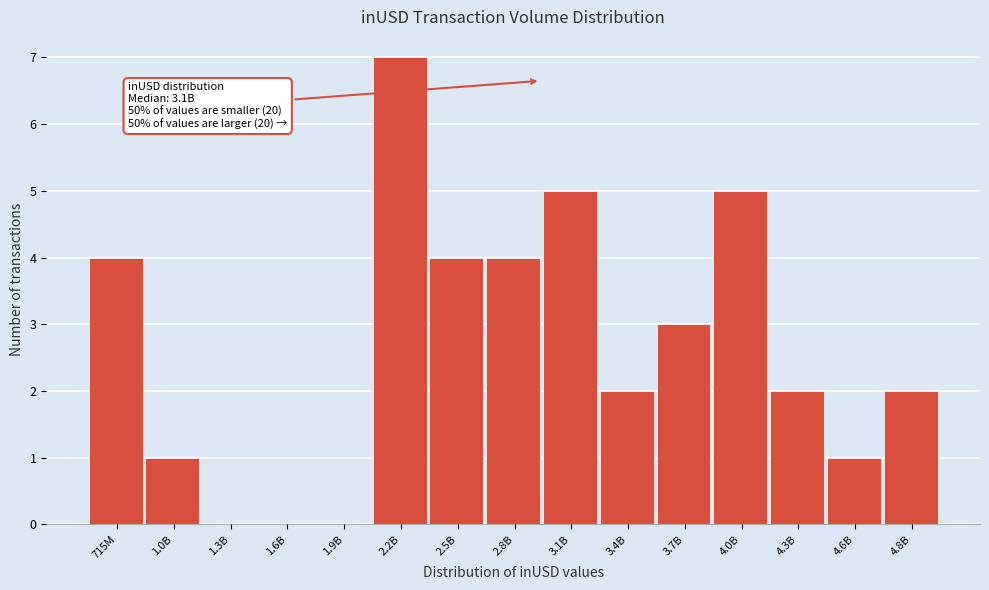

Reading right to left, list all the values displayed in this chart.

4.8B=2	4.6B=1	4.3B=2	4.0B=5	3.7B=3	3.4B=2	3.1B=5	2.8B=4	2.5B=4	2.2B=7	1.9B=0	1.6B=0	1.3B=0	1.0B=1	715M=4